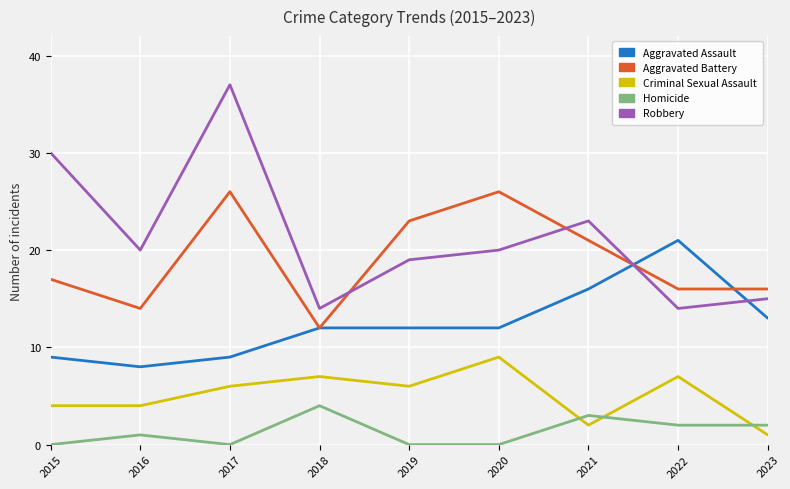

What are all the series names shown in the legend?

Aggravated Assault, Aggravated Battery, Criminal Sexual Assault, Homicide, Robbery